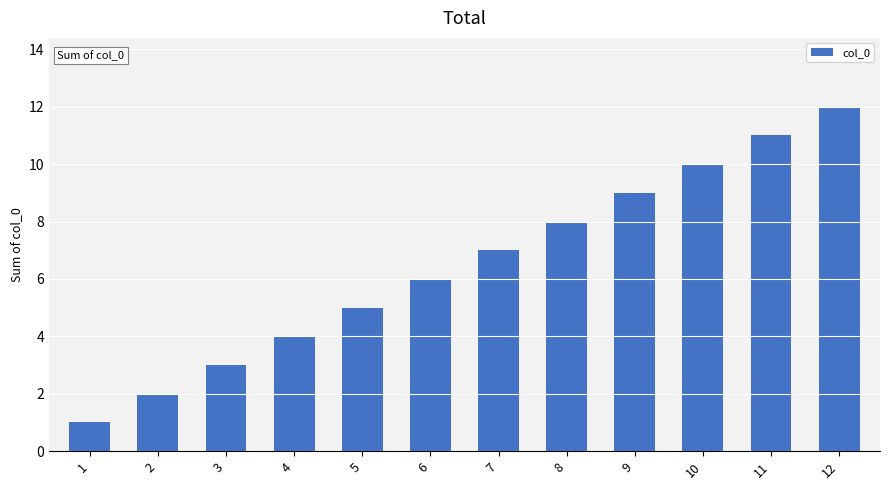

Where is the data nearest to the value 6?

6